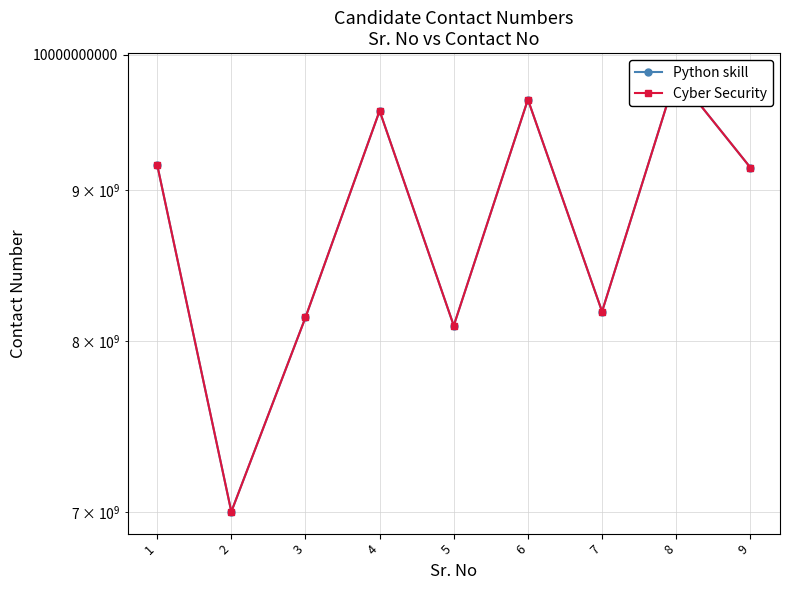

The Cyber Security series shows 2046438400 at 6. True or false?

False